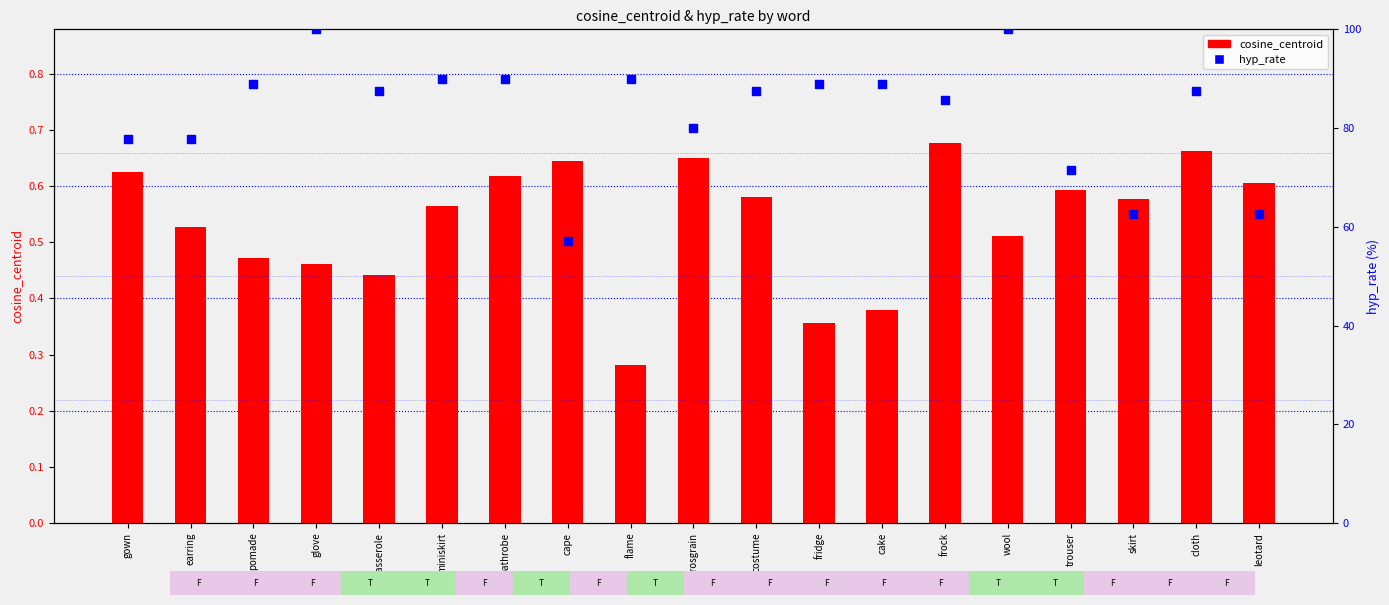

Which series reaches the minimum Y coordinate?

cosine_centroid